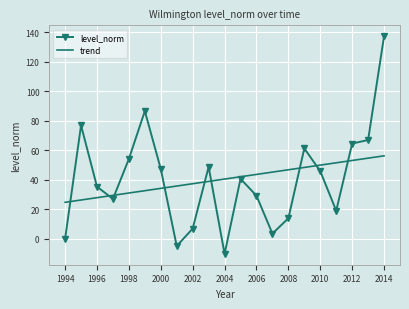

What is the highest value of the trend series?

56.2